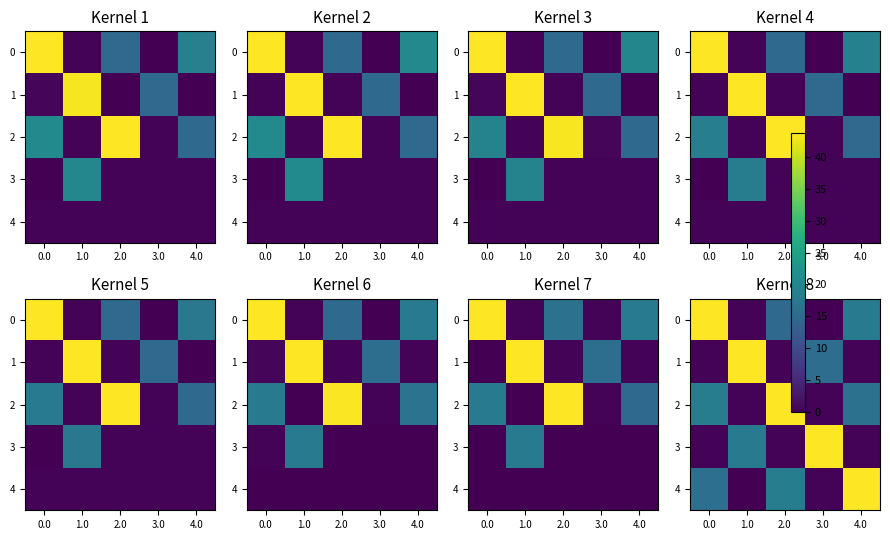

How many values in the 2 series exceed 16?

3